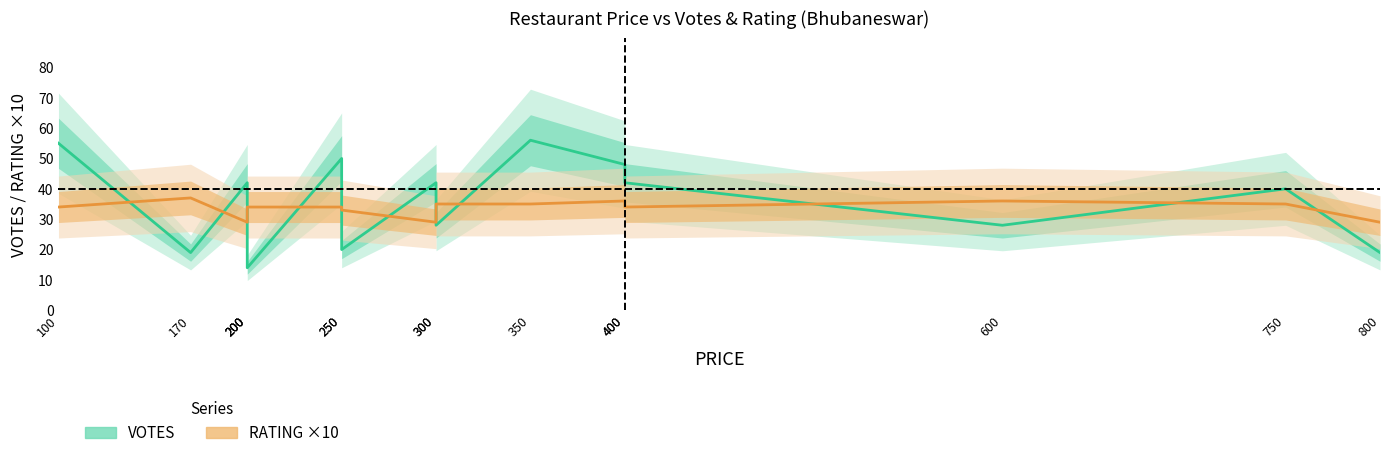

Which series has the largest range (max minus min)?

VOTES